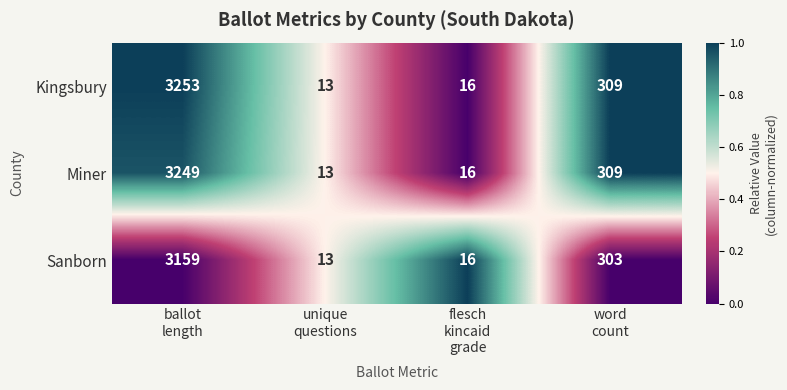

What is the total value across all series at ballot
length?

9661